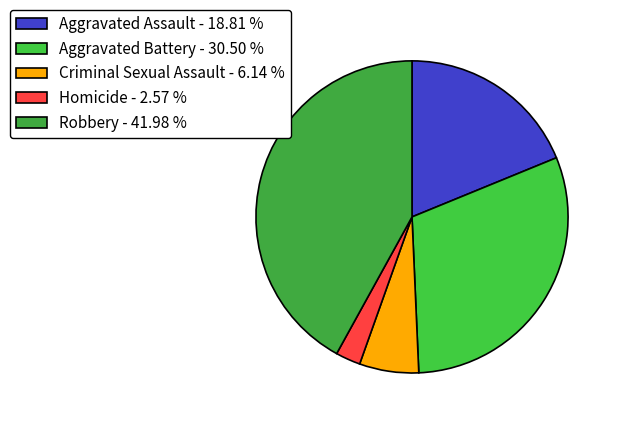

How many segments does this pie chart have?

5